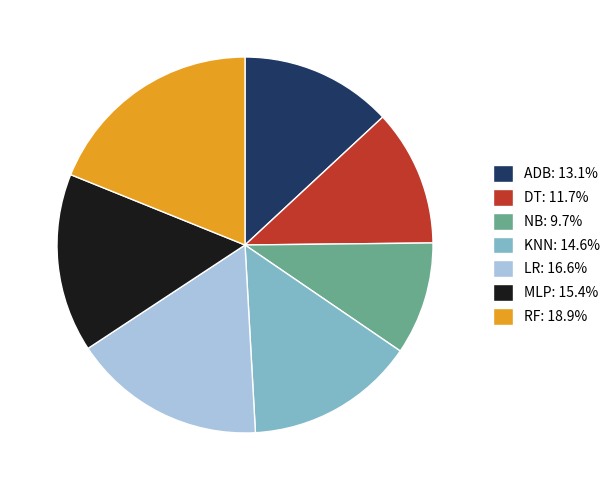

Is the sum of DT: 11.7% and KNN: 14.6% greater than half?

No